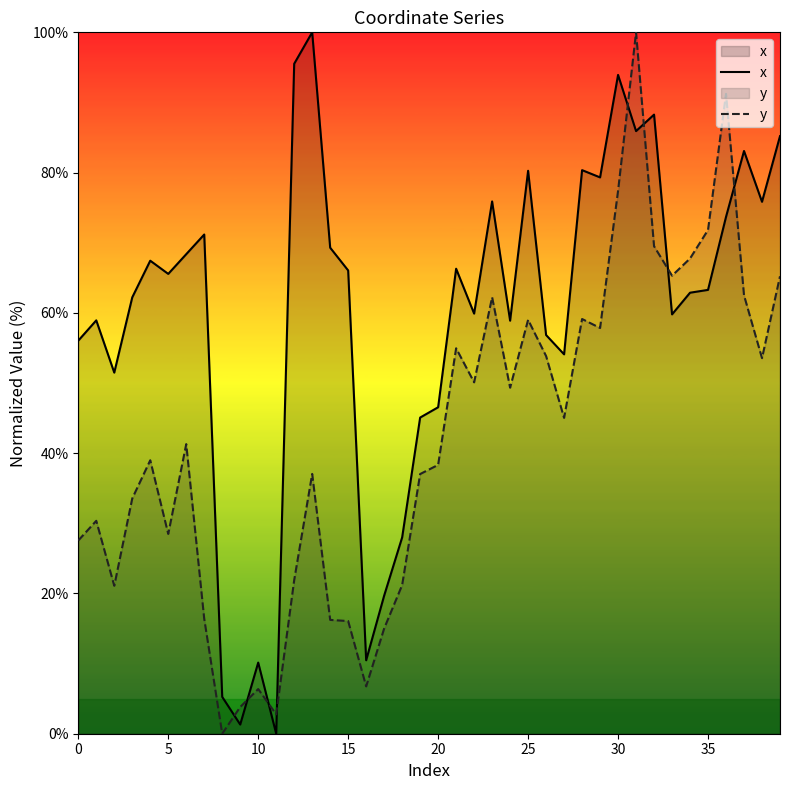

How many data points does each series have?

40